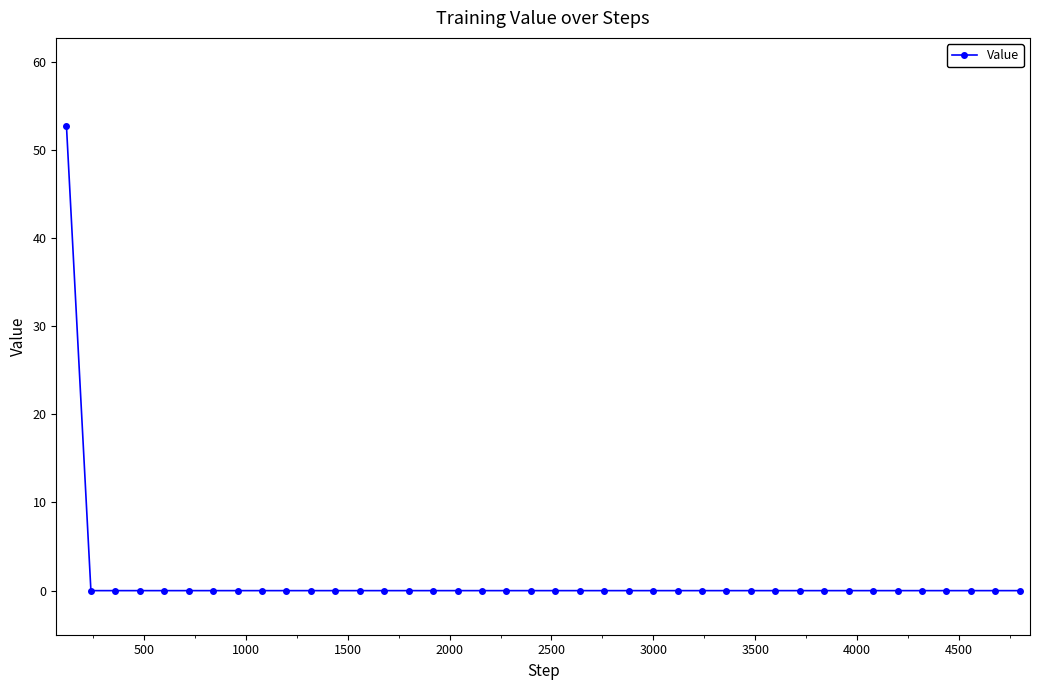

What is the average value?

1.3